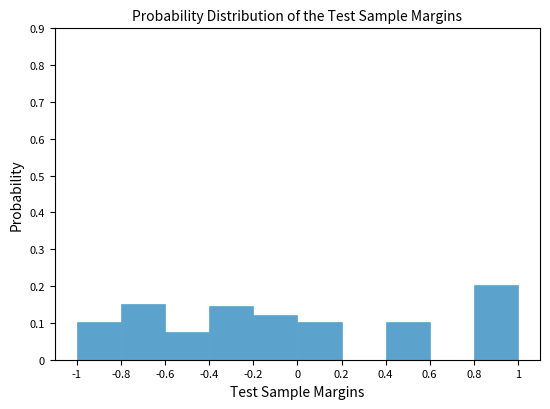

Reading left to right, transcribe this chart: for each bar, give the range it covers on the x-axis and its height. The values are not printed on the chart, so give them approximately, as read against the axis.

-1 to -0.8: 0.10
-0.8 to -0.6: 0.15
-0.6 to -0.4: 0.08
-0.4 to -0.2: 0.15
-0.2 to 0: 0.12
0 to 0.2: 0.10
0.2 to 0.4: 0
0.4 to 0.6: 0.10
0.6 to 0.8: 0
0.8 to 1: 0.20